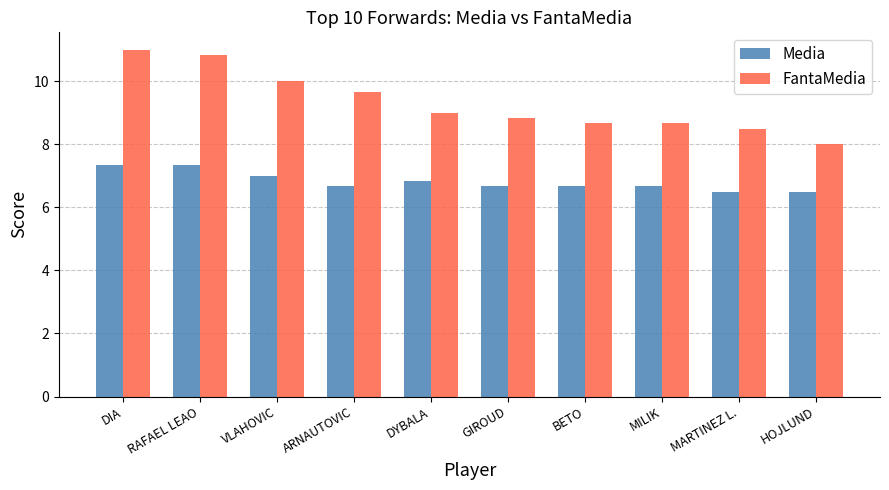

Reading left to right, transcribe all the data shown in this chart.

Media: 7.3	7.3	7.0	6.7	6.8	6.7	6.7	6.7	6.5	6.5
FantaMedia: 11.0	10.8	10.0	9.7	9.0	8.8	8.7	8.7	8.5	8.0